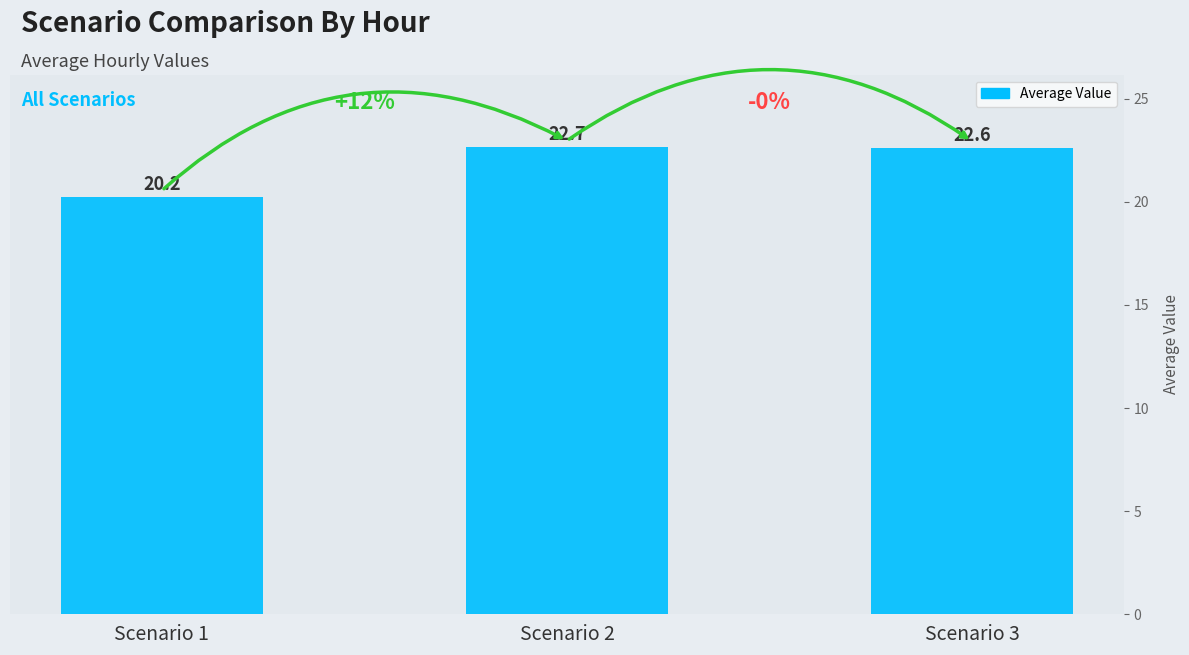

What is the ratio of the value at Scenario 2 to the value at Scenario 1?

1.1